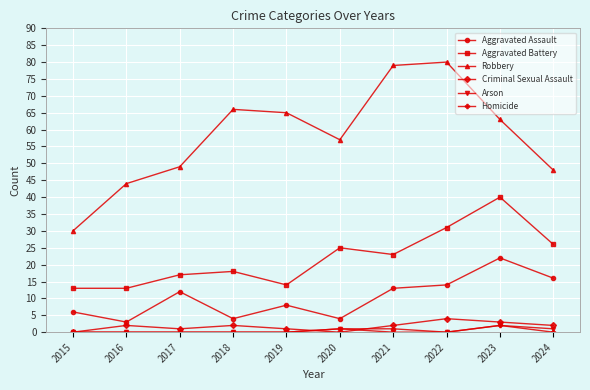

Does the chart have visible grid lines?

Yes